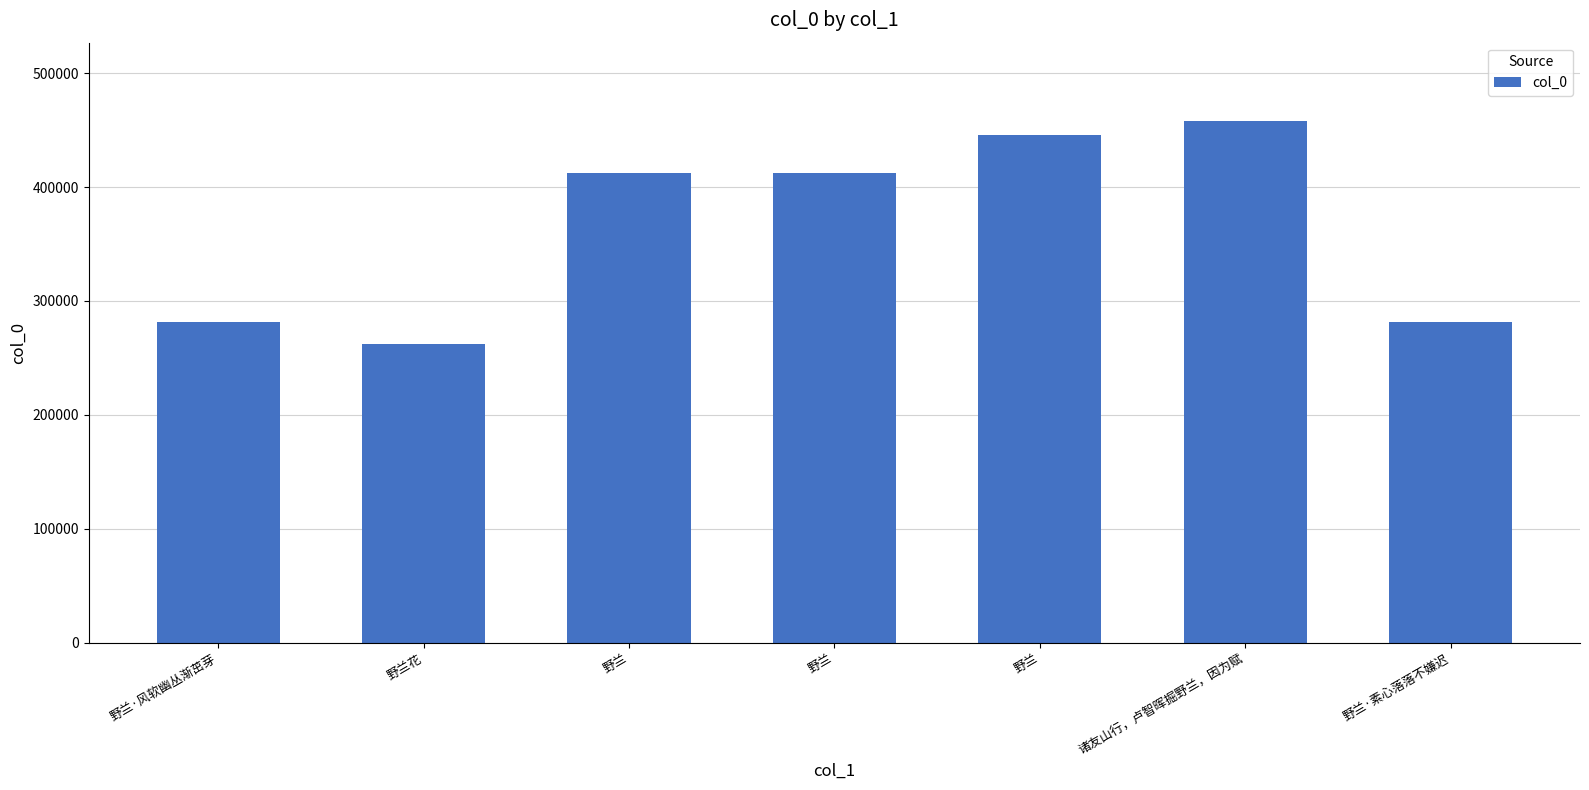

Reading left to right, extract all data points from this chart.

野兰·风软幽丛渐茁芽=281694	野兰花=261922	野兰=412147	野兰=412159	野兰=445900	诸友山行，卢智晖掘野兰，因为赋=458055	野兰·素心落落不嫌迟=281786